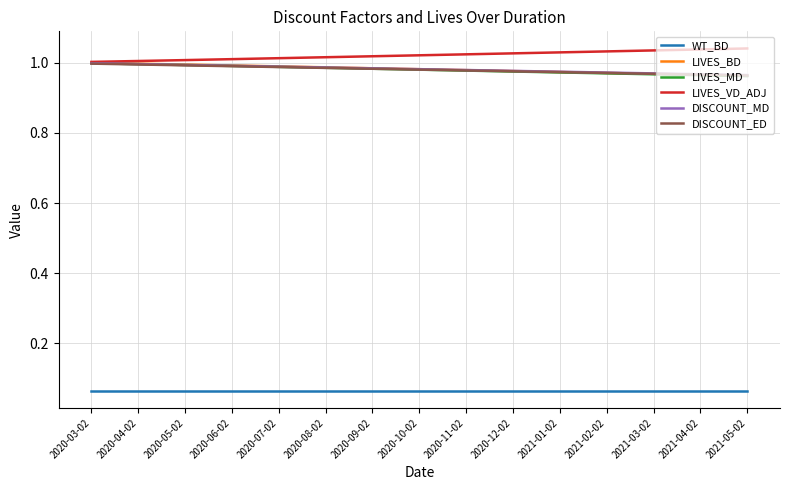

What position from the right is 2021-05-02?

1